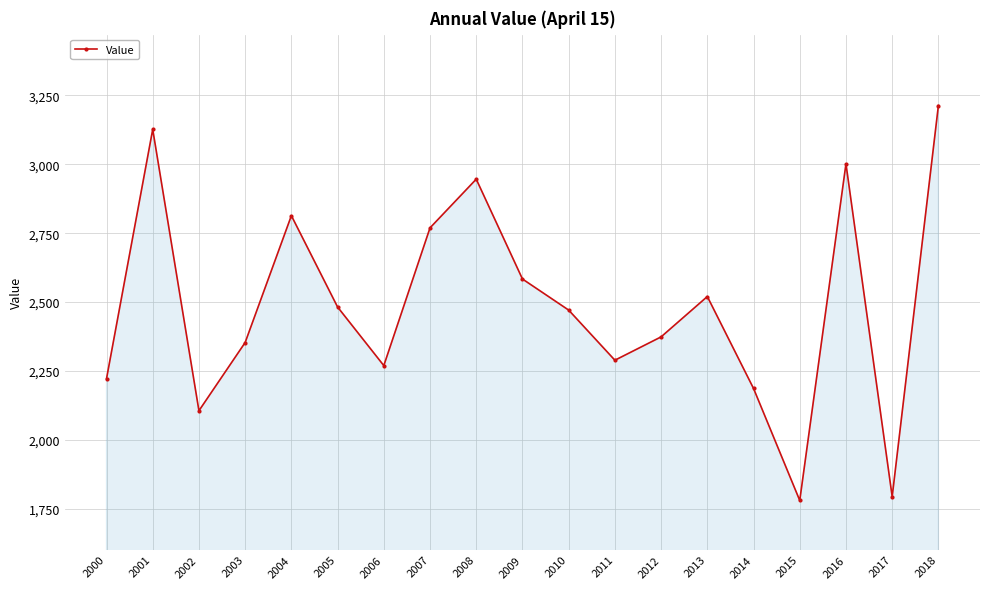

Reading left to right, what are all the values shown in this chart?

2000=2222.3	2001=3126.4	2002=2106.2	2003=2353.6	2004=2813.5	2005=2482.2	2006=2269.8	2007=2769.3	2008=2945.9	2009=2583.8	2010=2471.1	2011=2289.3	2012=2374.0	2013=2520.3	2014=2186.9	2015=1780.7	2016=3001.5	2017=1794.7	2018=3213.0